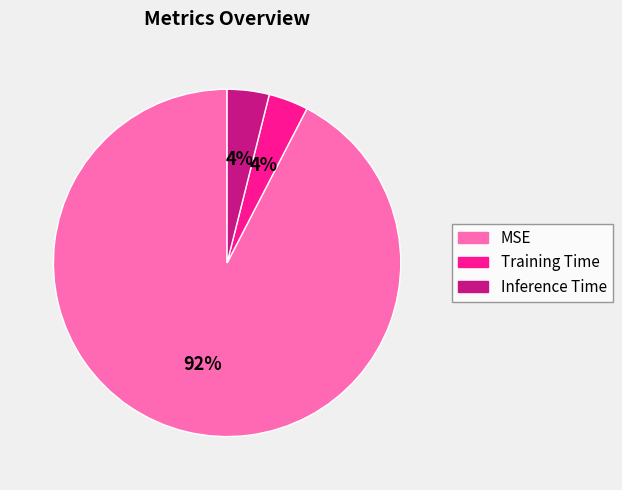

Is it true that Inference Time is 4% of the pie?

True